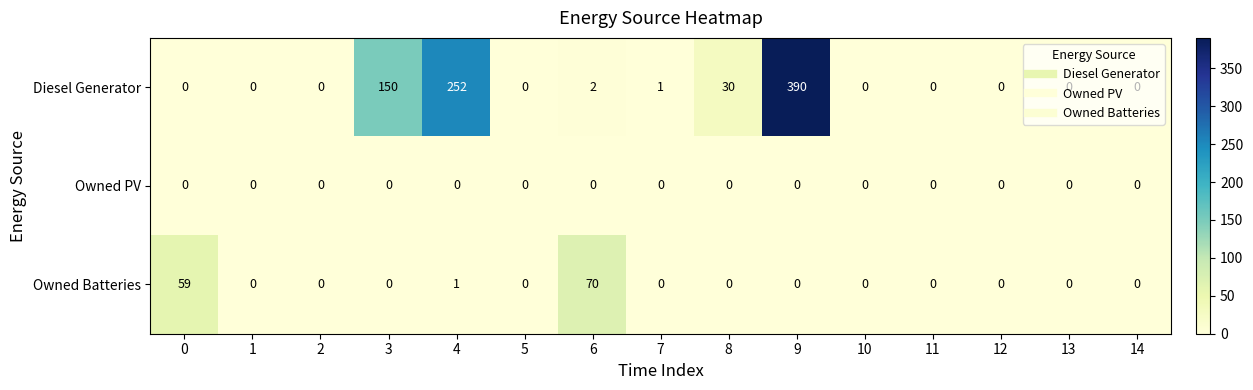

What is the difference between the highest and lowest values at 7?

1